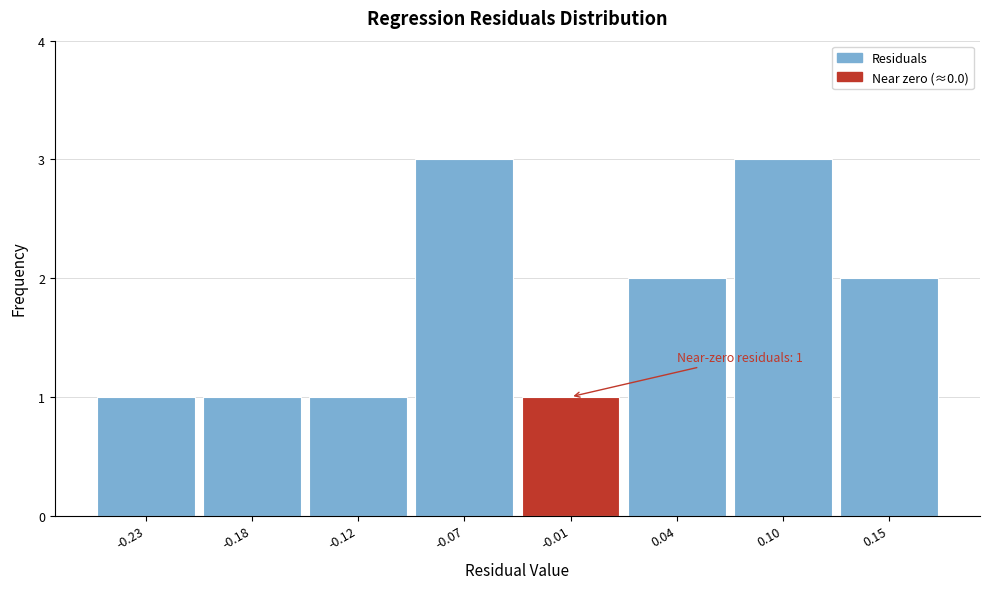

Reading left to right, transcribe all the data shown in this chart.

-0.23=1	-0.18=1	-0.12=1	-0.07=3	-0.01=1	0.04=2	0.10=3	0.15=2